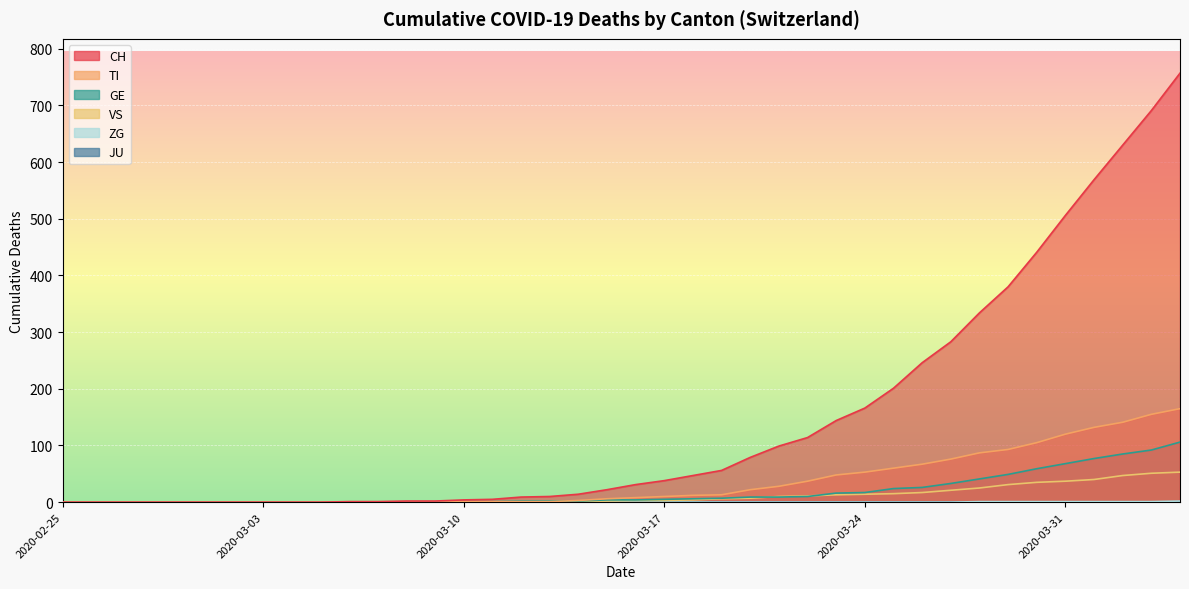

True or false: VS has a value of 18 at 2020-03-29.

False